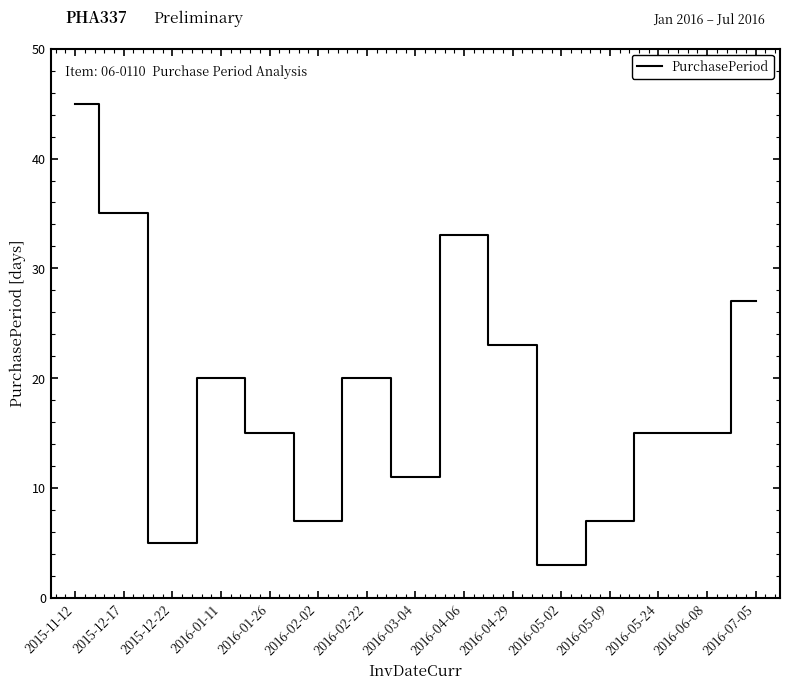

At which label is the value closest to 24?

2016-04-29